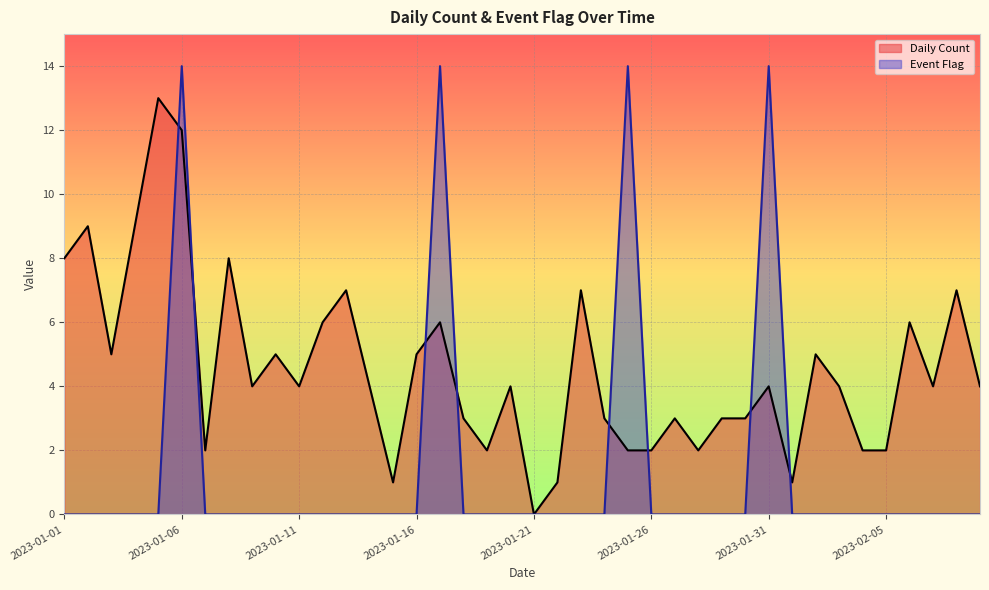

What is the value of the Daily Count point at the 2nd from the left?

9